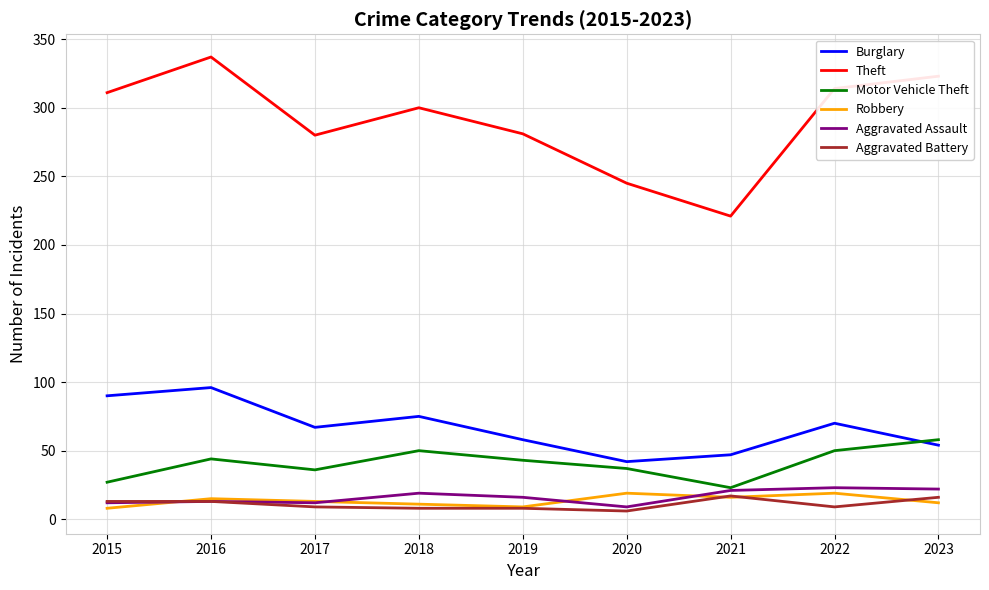

At 2020, list the series in order from smallest to largest.

Aggravated Battery, Aggravated Assault, Robbery, Motor Vehicle Theft, Burglary, Theft